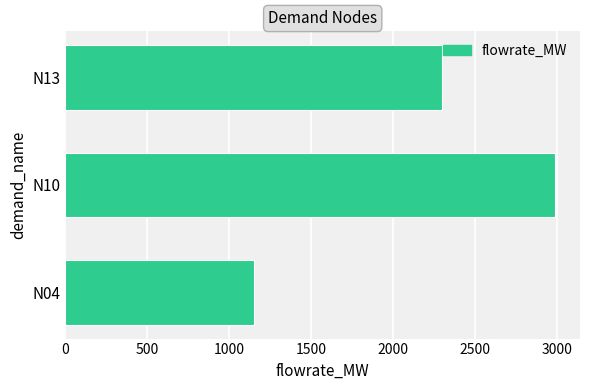

Reading bottom to top, list all the values displayed in this chart.

N04=1150.5	N10=2991.4	N13=2301.0